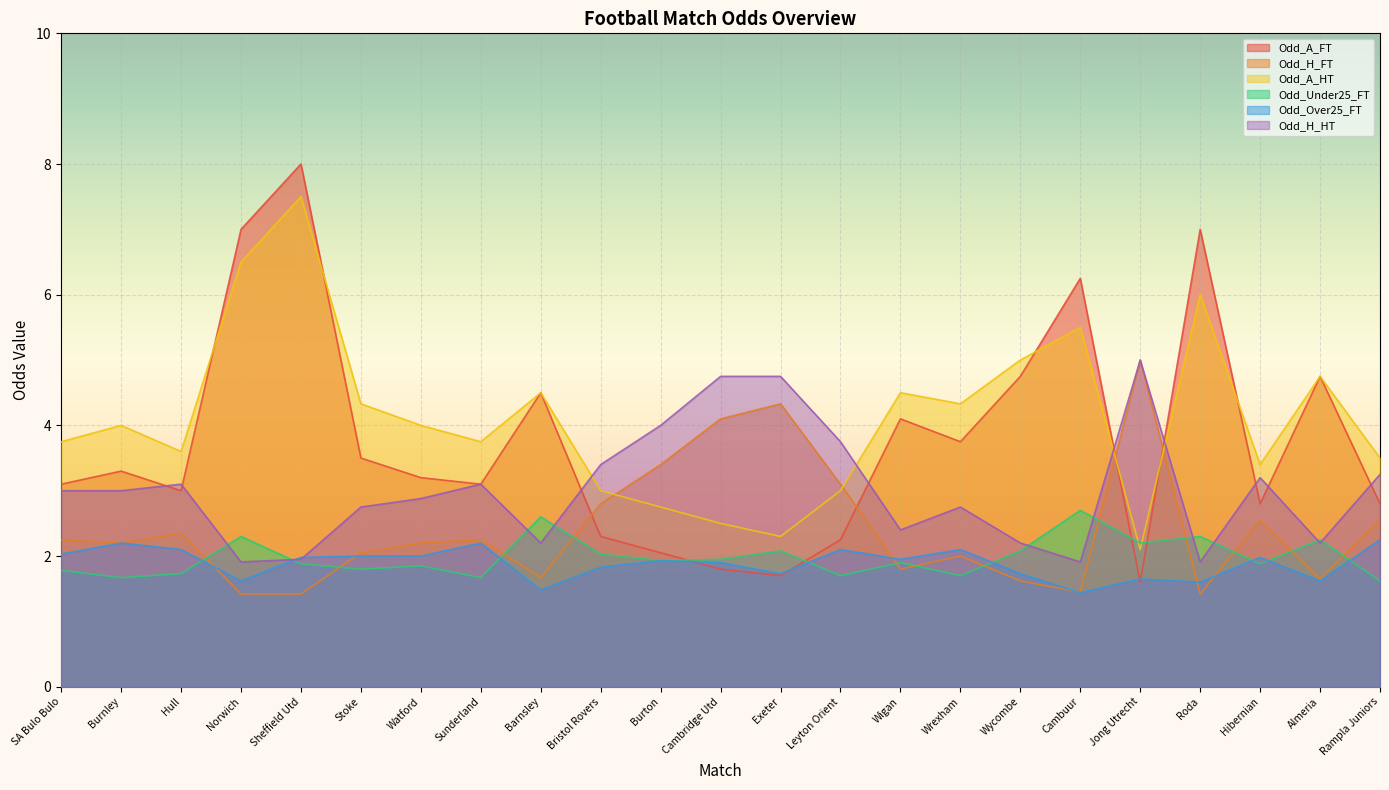

True or false: Odd_Over25_FT has more than 0 interior local peaks.

True